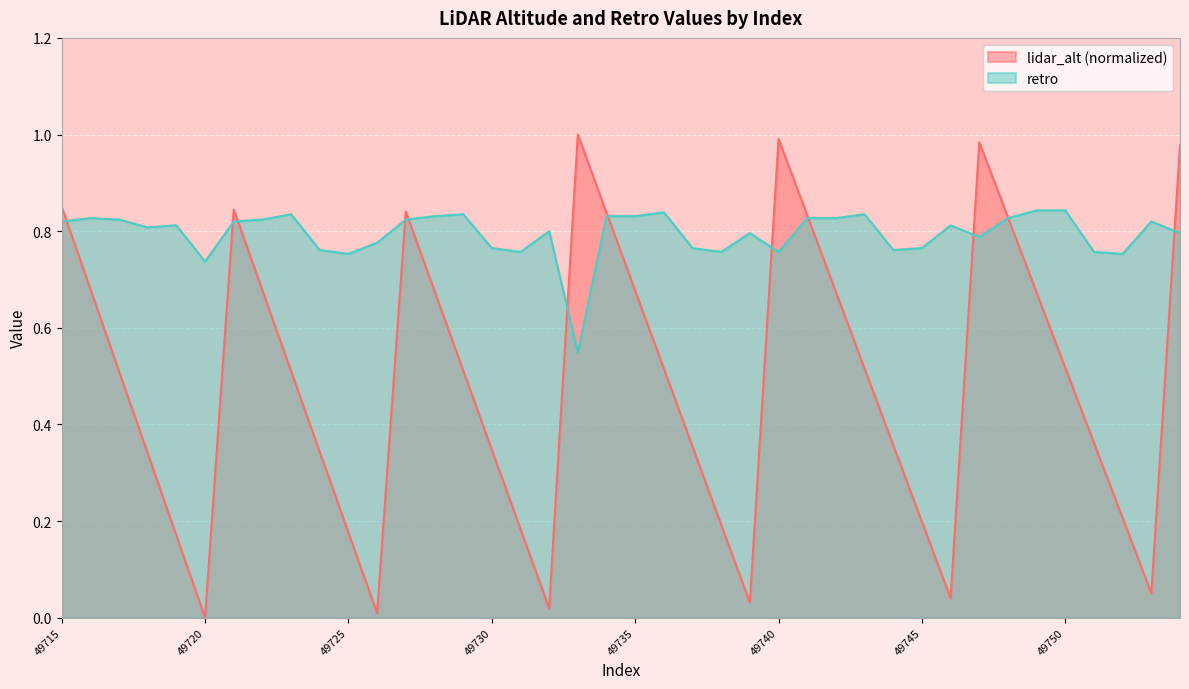

Rank the categories by retro value from highest to lowest.

49749, 49750, 49736, 49723, 49729, 49743, 49728, 49734, 49735, 49716, 49741, 49742, 49748, 49717, 49722, 49727, 49715, 49721, 49753, 49719, 49746, 49718, 49732, 49739, 49754, 49747, 49726, 49730, 49737, 49745, 49724, 49744, 49731, 49738, 49740, 49751, 49725, 49752, 49720, 49733